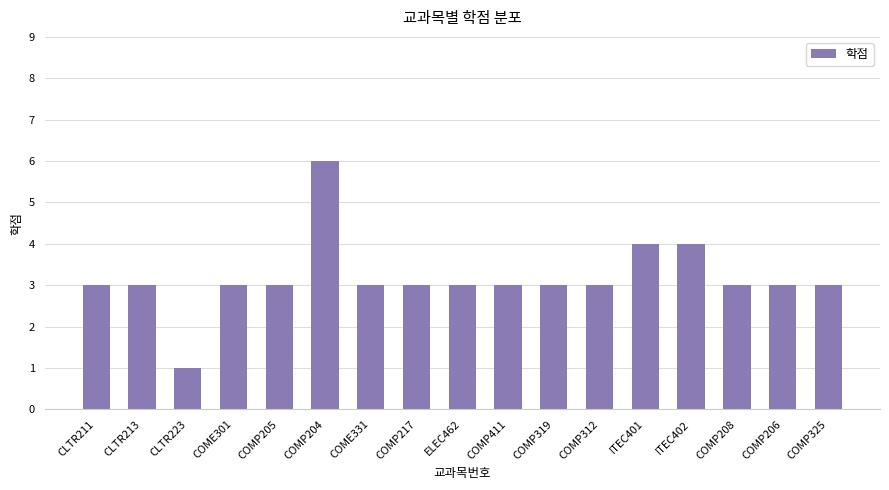

What value does the data have at COMP217?

3